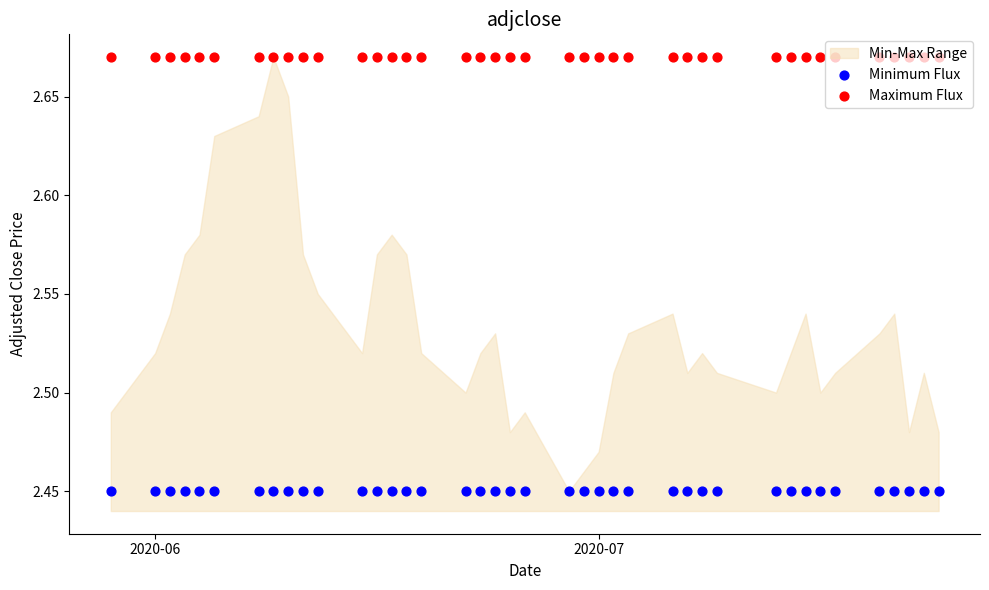

At how many categories does at least one series exceed 2?

40